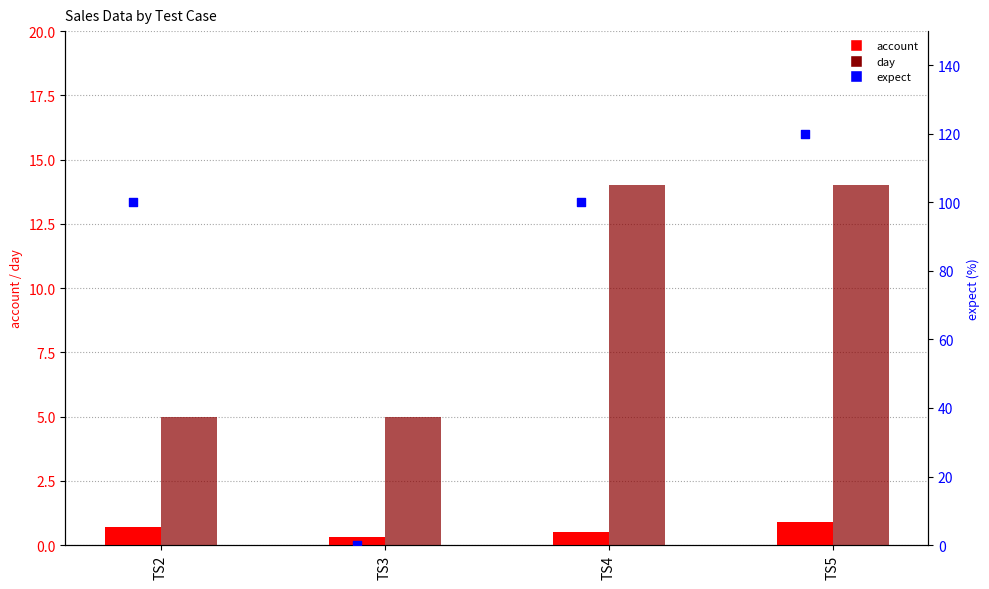

Is the value of account at TS5 greater than the value of day at TS2?

No